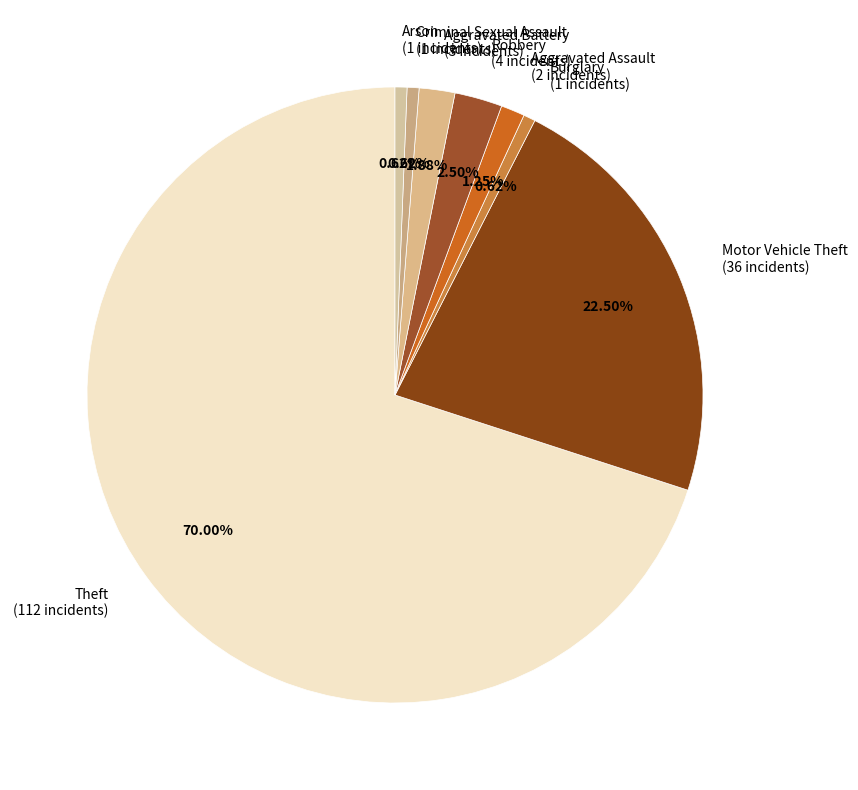

Is Aggravated Assault the majority of the pie?

No